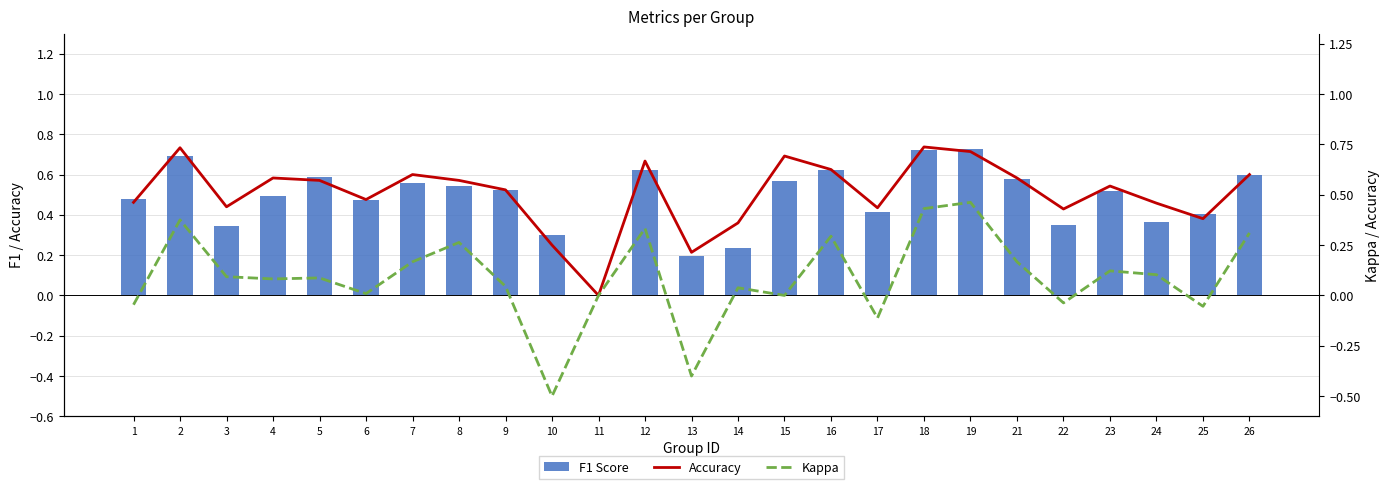

Rank the series by their maximum value, from lowest to highest.

Kappa, F1 Score, Accuracy